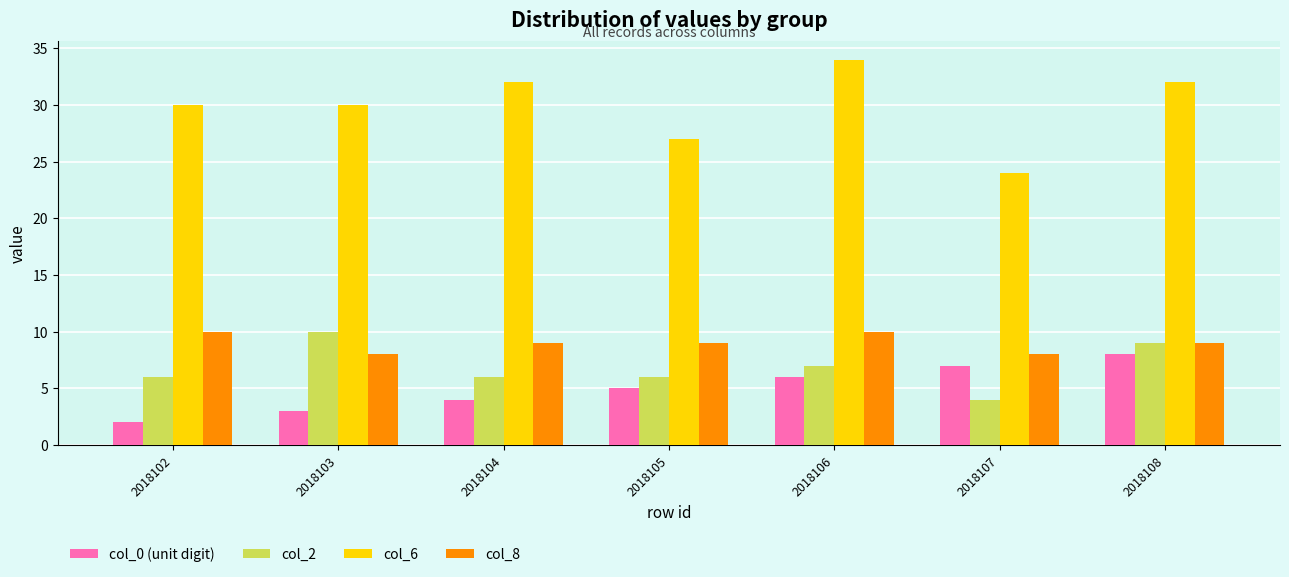

What is the difference between the highest and lowest values at 2018106?

28